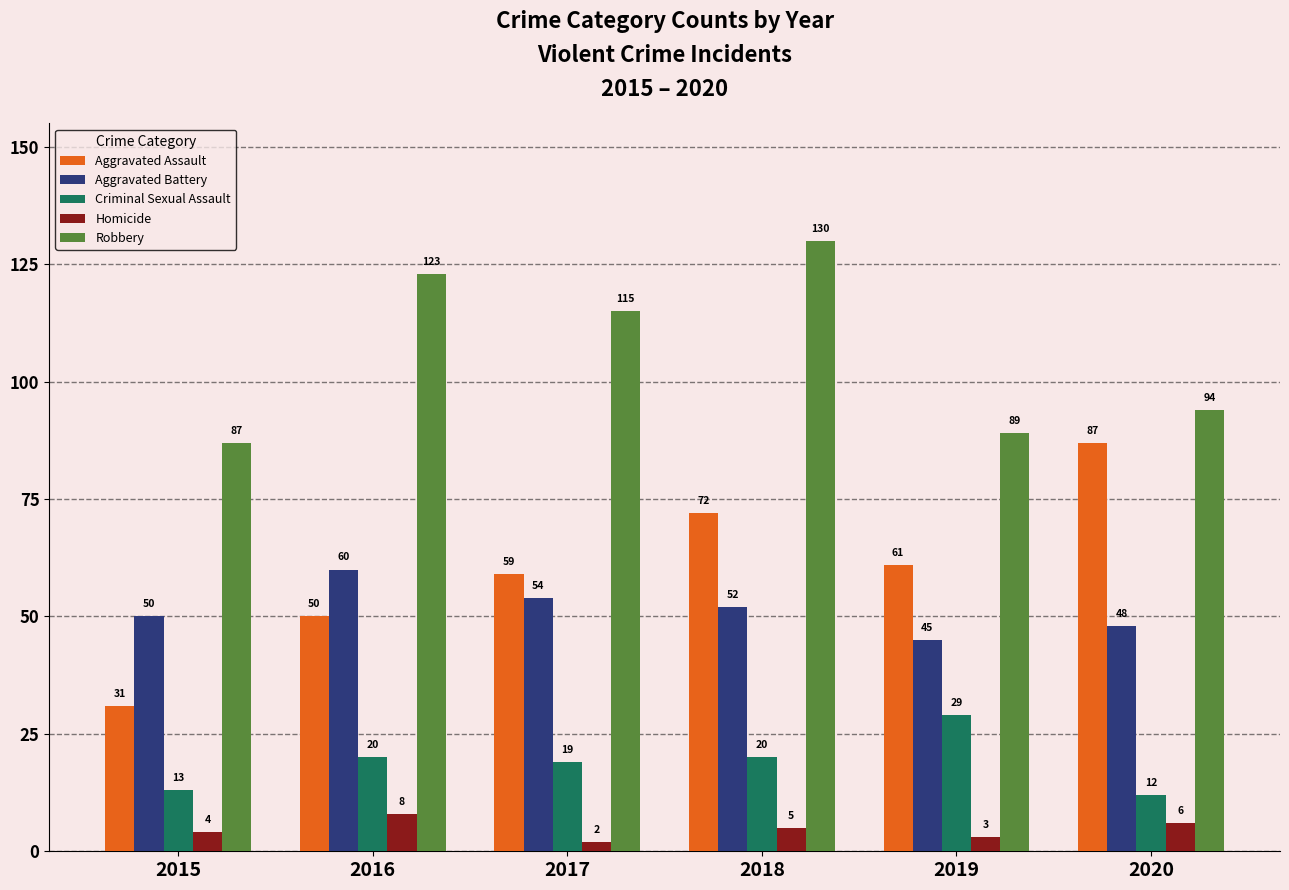

Reading left to right, what are all the values shown in this chart?

Aggravated Assault: 31	50	59	72	61	87
Aggravated Battery: 50	60	54	52	45	48
Criminal Sexual Assault: 13	20	19	20	29	12
Homicide: 4	8	2	5	3	6
Robbery: 87	123	115	130	89	94